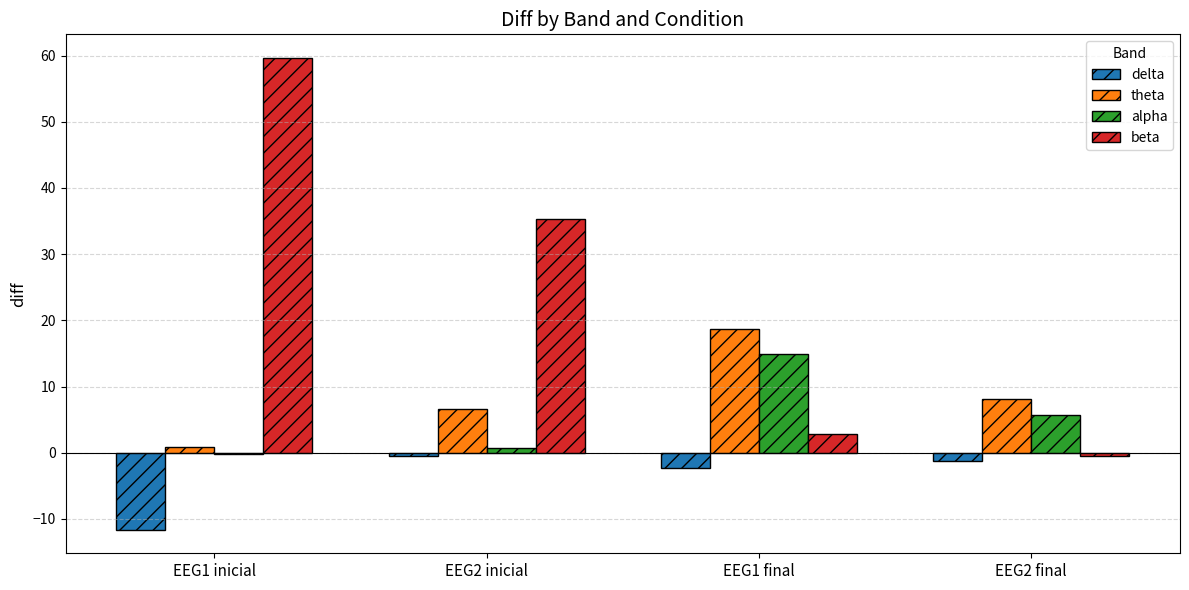

How many series are shown in this chart?

4